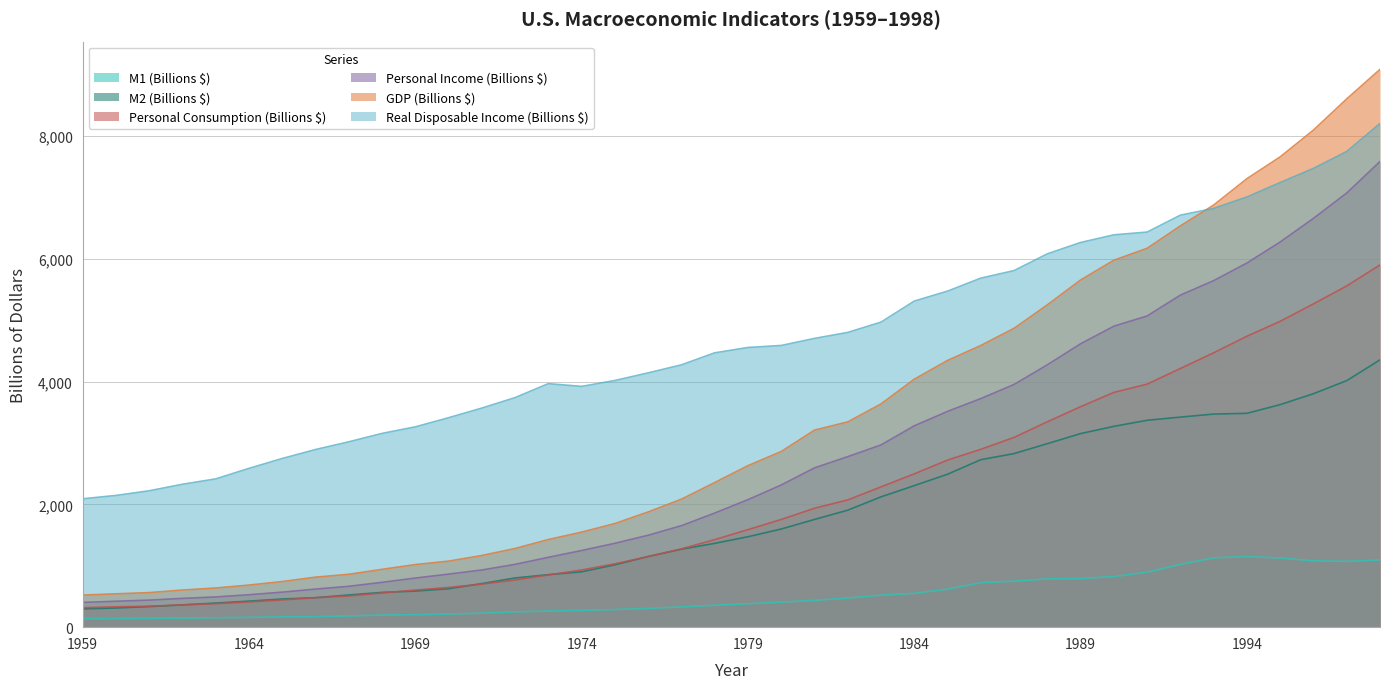

At how many categories does at least one series exceed 1074?

40